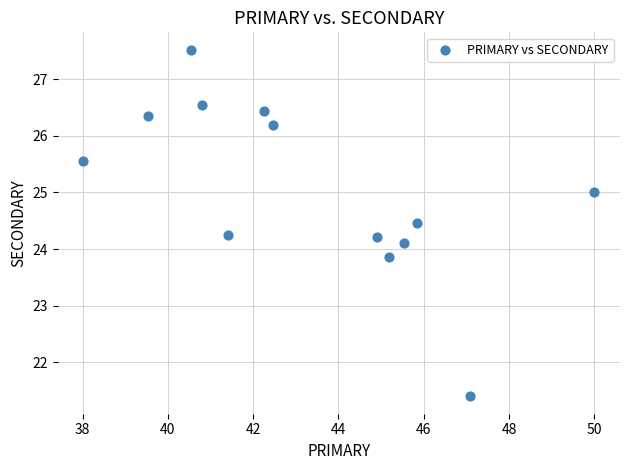

What is the range of Y values (max minus min)?

6.1